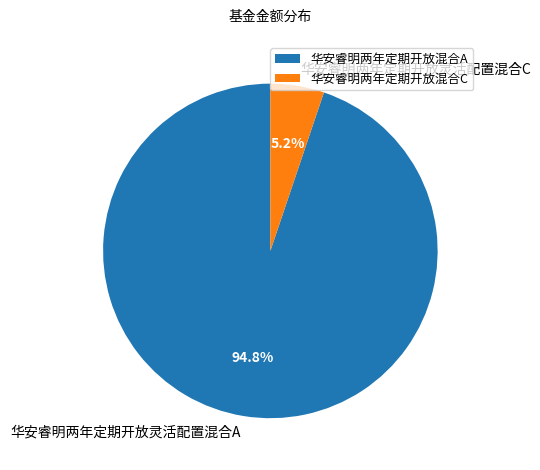

What percentage is the 华安睿明两年定期开放灵活配置混合A slice, to the nearest percent?

95%